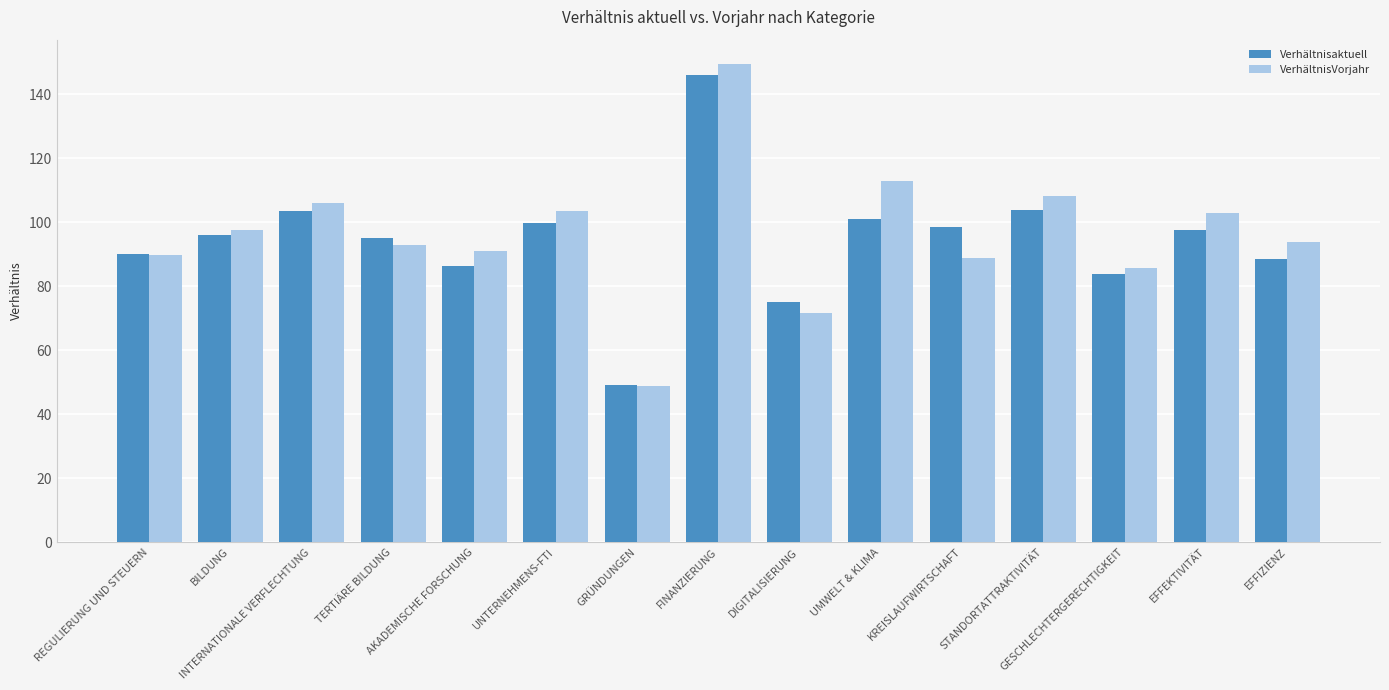

What is the label of the 6th bar from the right?

UMWELT & KLIMA